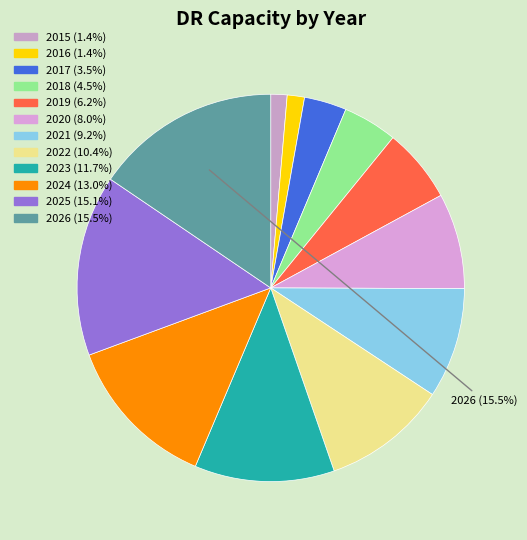

The 2017 slice represents 17% of the pie. True or false?

False